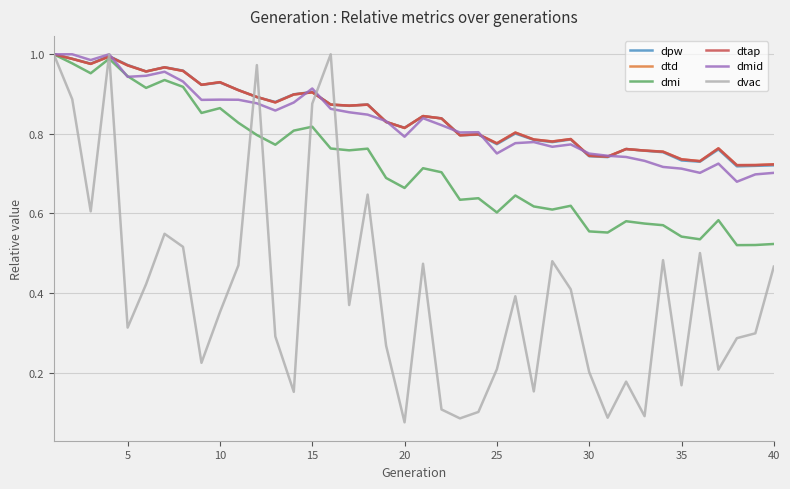

True or false: dmid and dmi cross at least once.

True